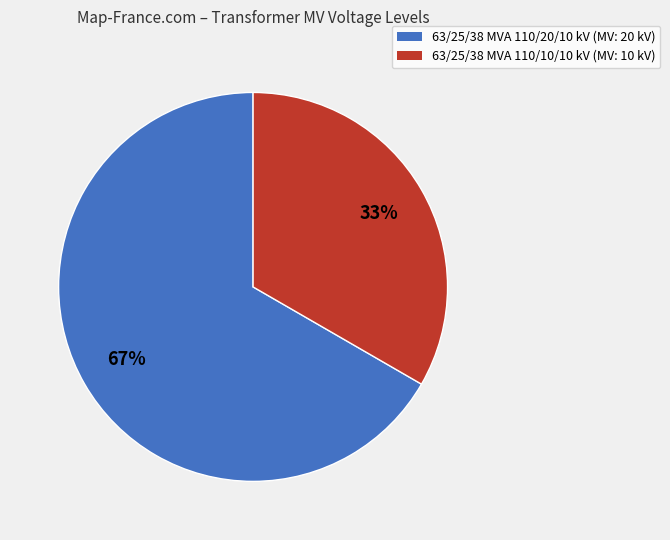

The 63/25/38 MVA 110/20/10 kV slice represents 67% of the pie. True or false?

True